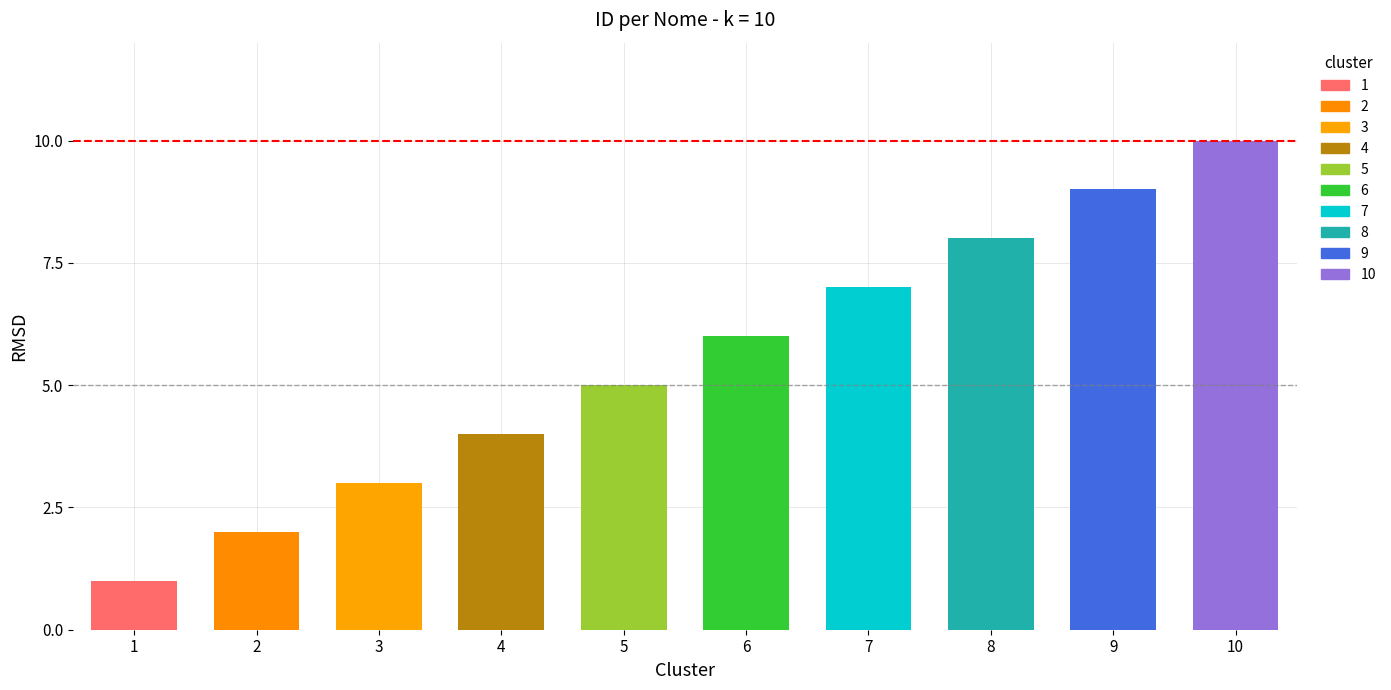

Does the chart contain stacked bars?

No